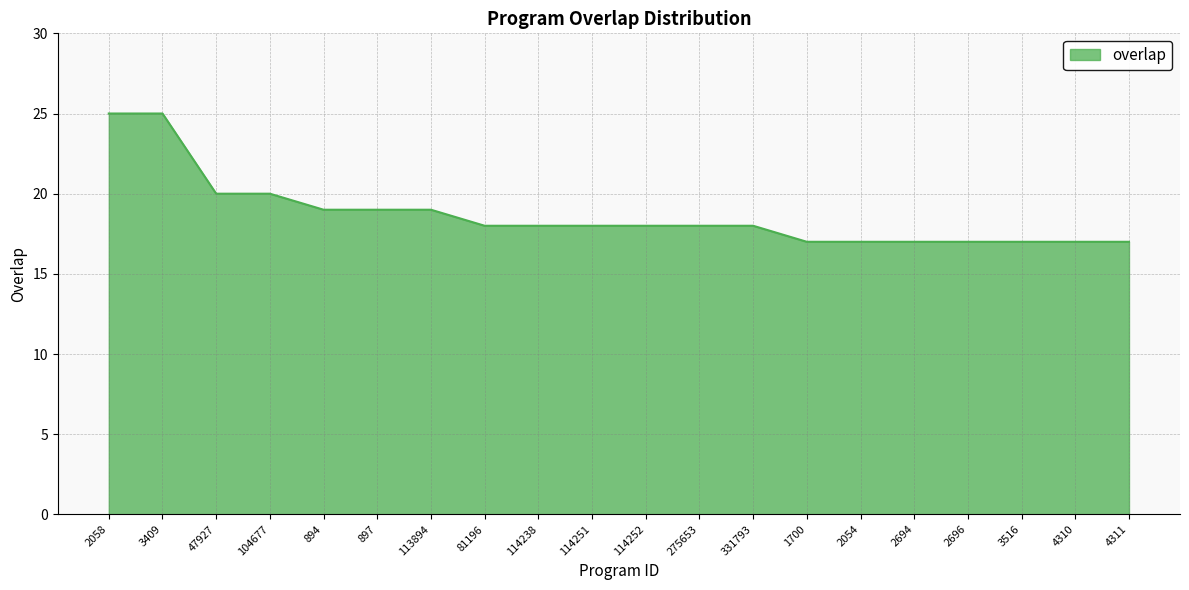

How many lines are shown in the chart?

1